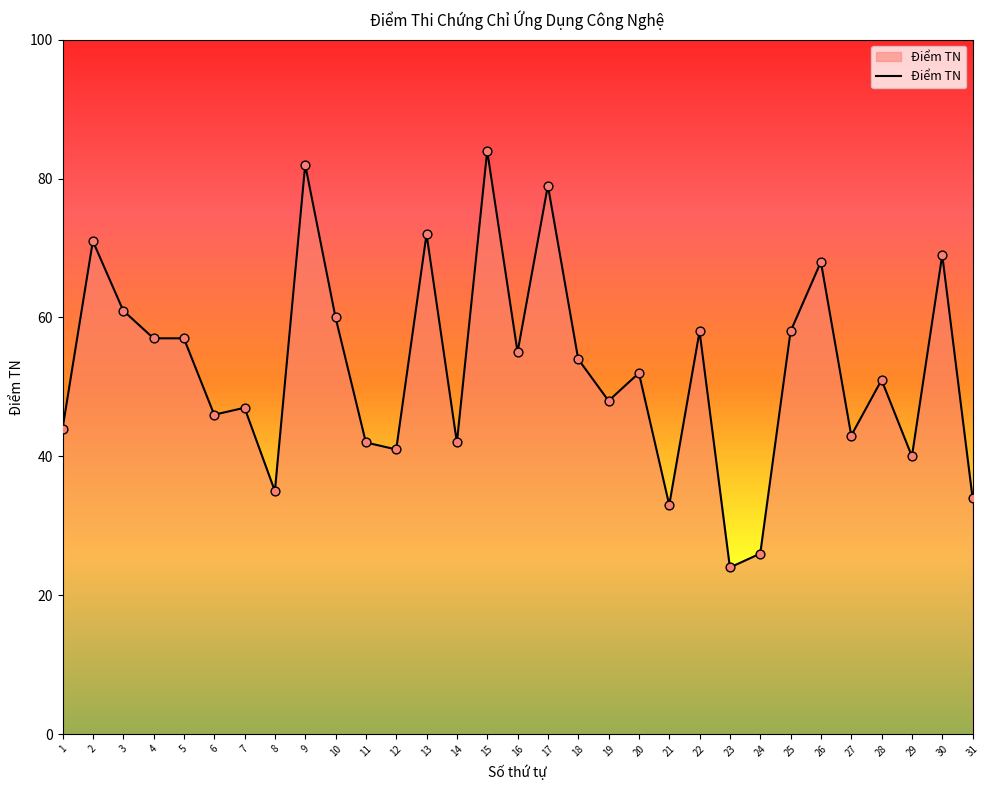

Between 19 and 29, which is larger?

19